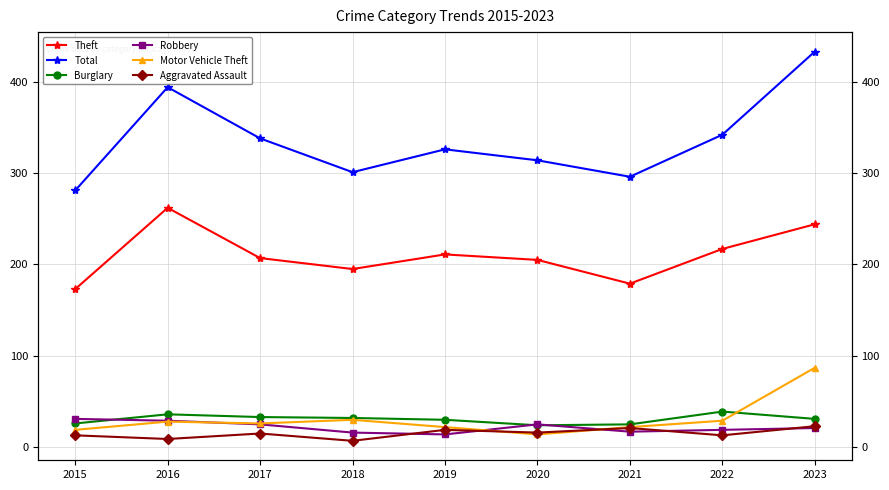

Which series has the widest spread of values?

Total